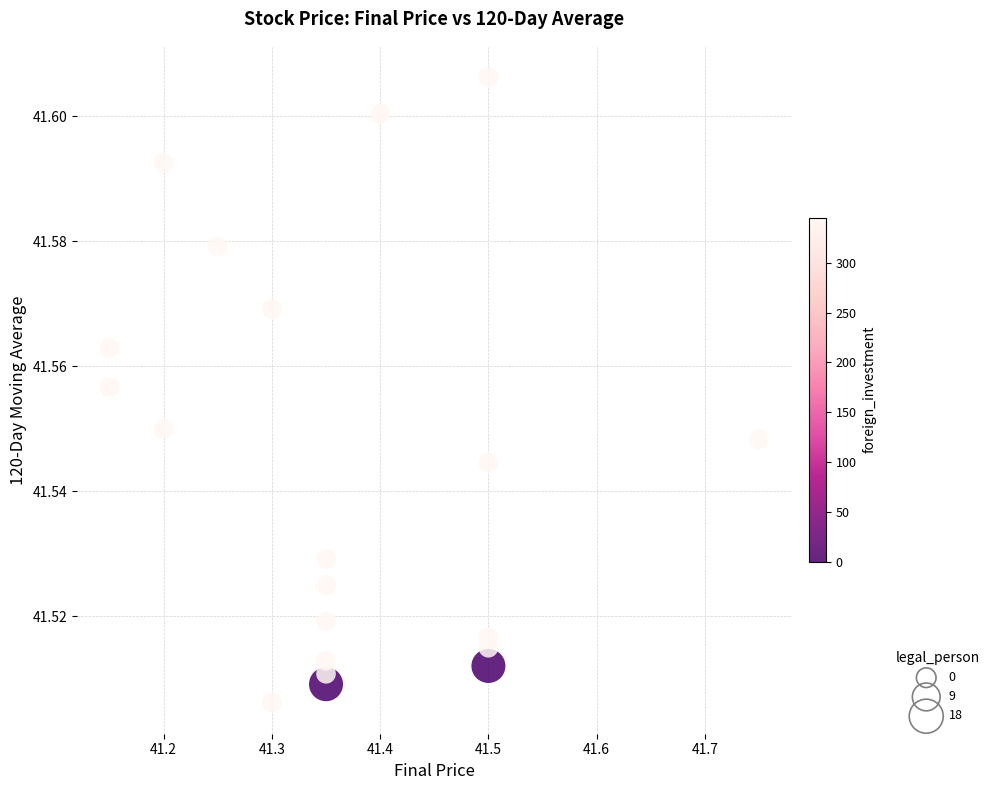

What is the range of X values (max minus min)?

0.6